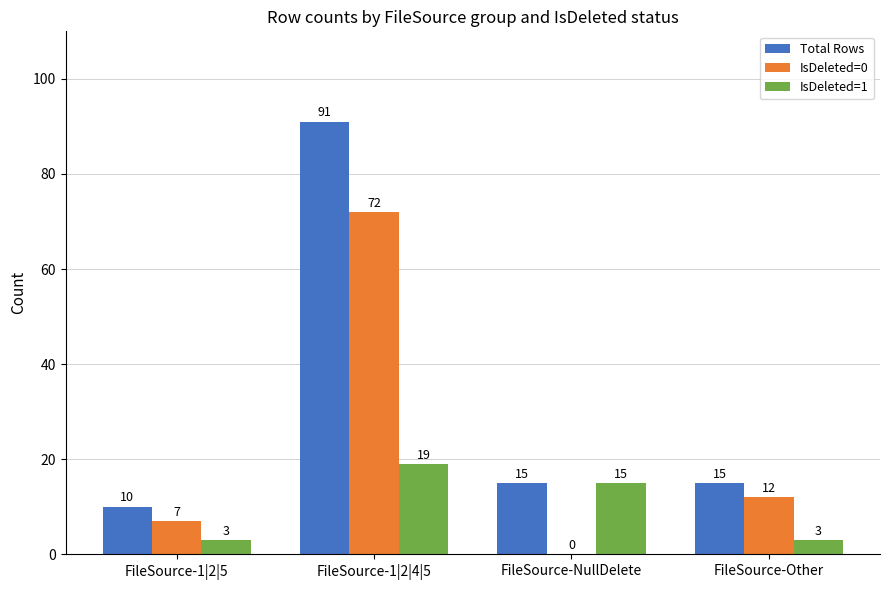

The value of IsDeleted=1 at FileSource-NullDelete is 15. True or false?

True